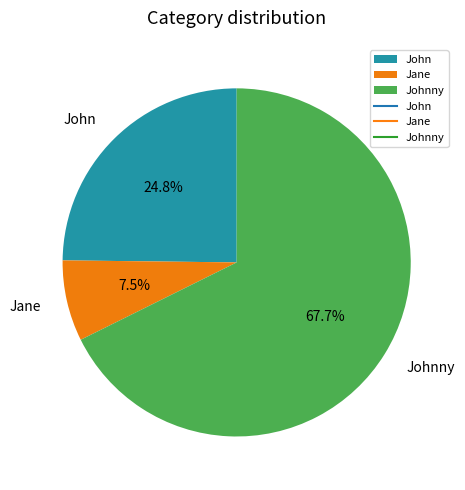

Rank the categories by value from highest to lowest.

Johnny, John, Jane